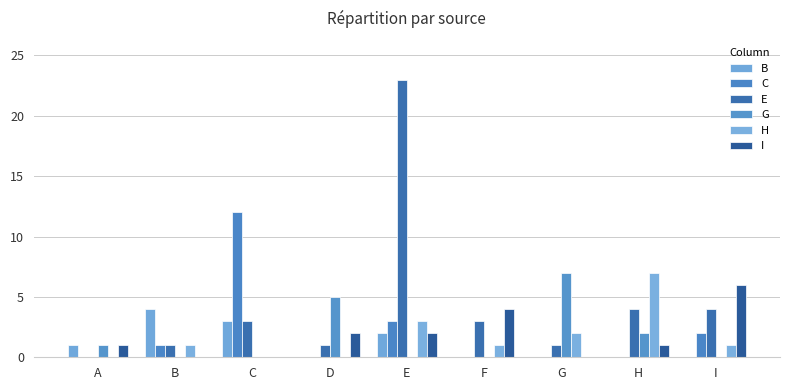

What is the difference between the second highest and minimum values in the C series?

3